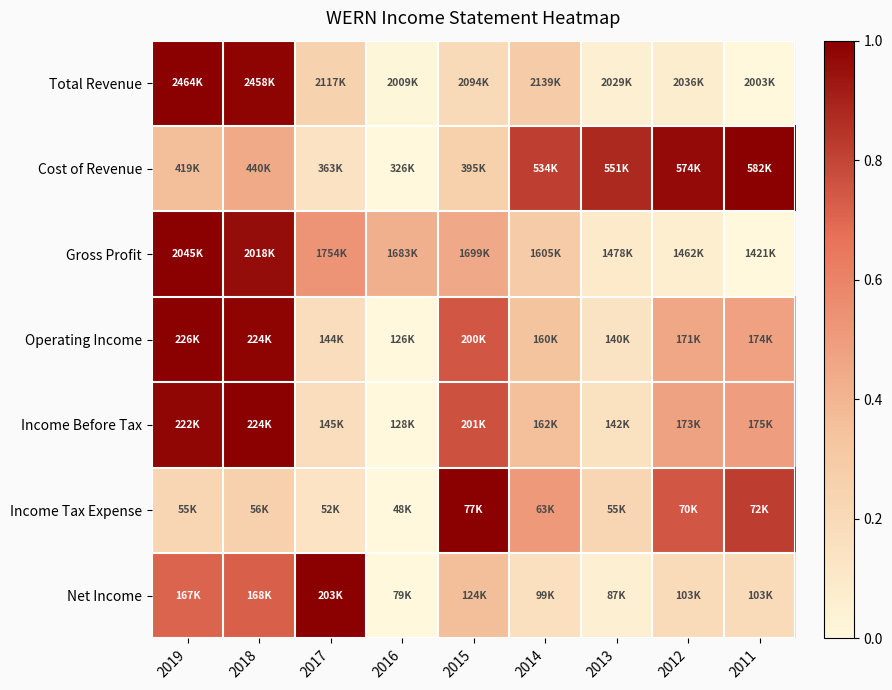

Reading left to right, what are all the values shown in this chart?

Total Revenue: 2019=1.0	2018=1.0	2017=0.2	2016=0.0	2015=0.2	2014=0.3	2013=0.1	2012=0.1	2011=0.0
Cost of Revenue: 2019=0.4	2018=0.4	2017=0.1	2016=0.0	2015=0.3	2014=0.8	2013=0.9	2012=1.0	2011=1.0
Gross Profit: 2019=1.0	2018=1.0	2017=0.5	2016=0.4	2015=0.4	2014=0.3	2013=0.1	2012=0.1	2011=0.0
Operating Income: 2019=1.0	2018=1.0	2017=0.2	2016=0.0	2015=0.7	2014=0.3	2013=0.1	2012=0.5	2011=0.5
Income Before Tax: 2019=1.0	2018=1.0	2017=0.2	2016=0.0	2015=0.8	2014=0.4	2013=0.1	2012=0.5	2011=0.5
Income Tax Expense: 2019=0.2	2018=0.3	2017=0.1	2016=0.0	2015=1.0	2014=0.5	2013=0.2	2012=0.7	2011=0.8
Net Income: 2019=0.7	2018=0.7	2017=1.0	2016=0.0	2015=0.4	2014=0.2	2013=0.1	2012=0.2	2011=0.2